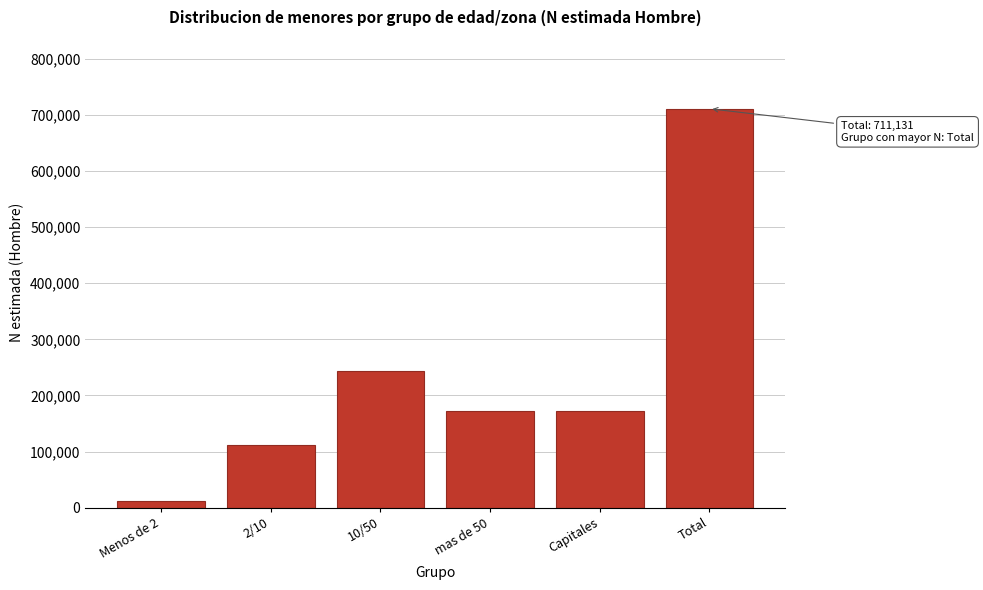

Approximately how many times larger is the value at 10/50 compared to Total?

0.3